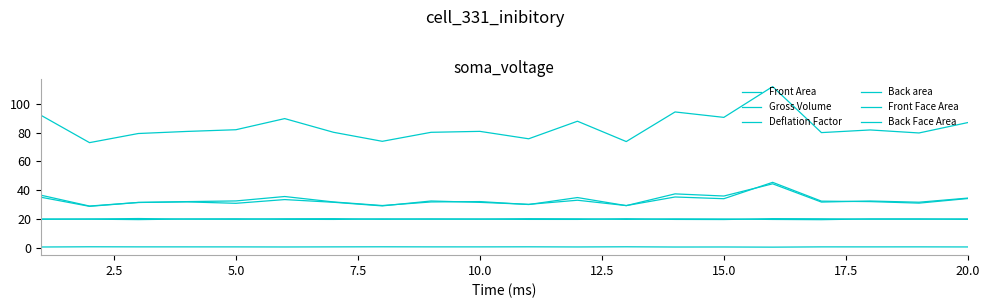

How many interior local peaks does the Back area series have?

6